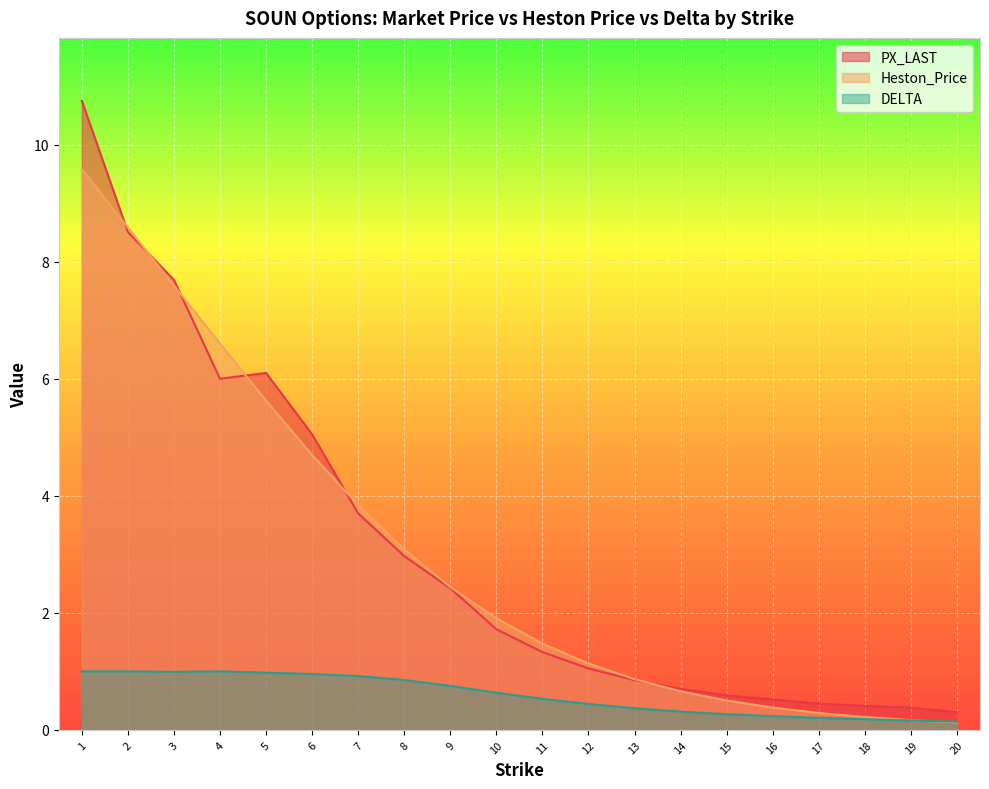

What is the sum of the DELTA values at 1 and 16?

1.2